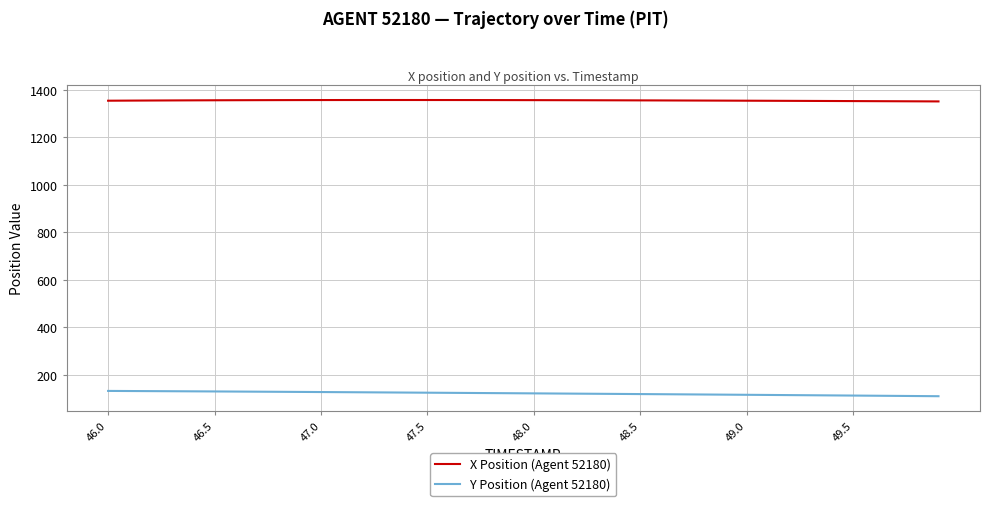

What is the greatest value displayed?

1357.4